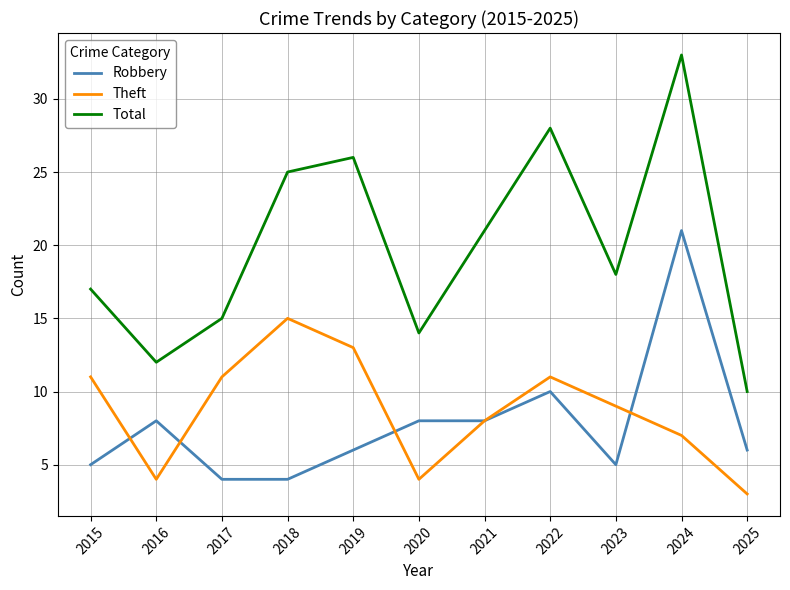

Where is Robbery nearest to the value 12?

2022